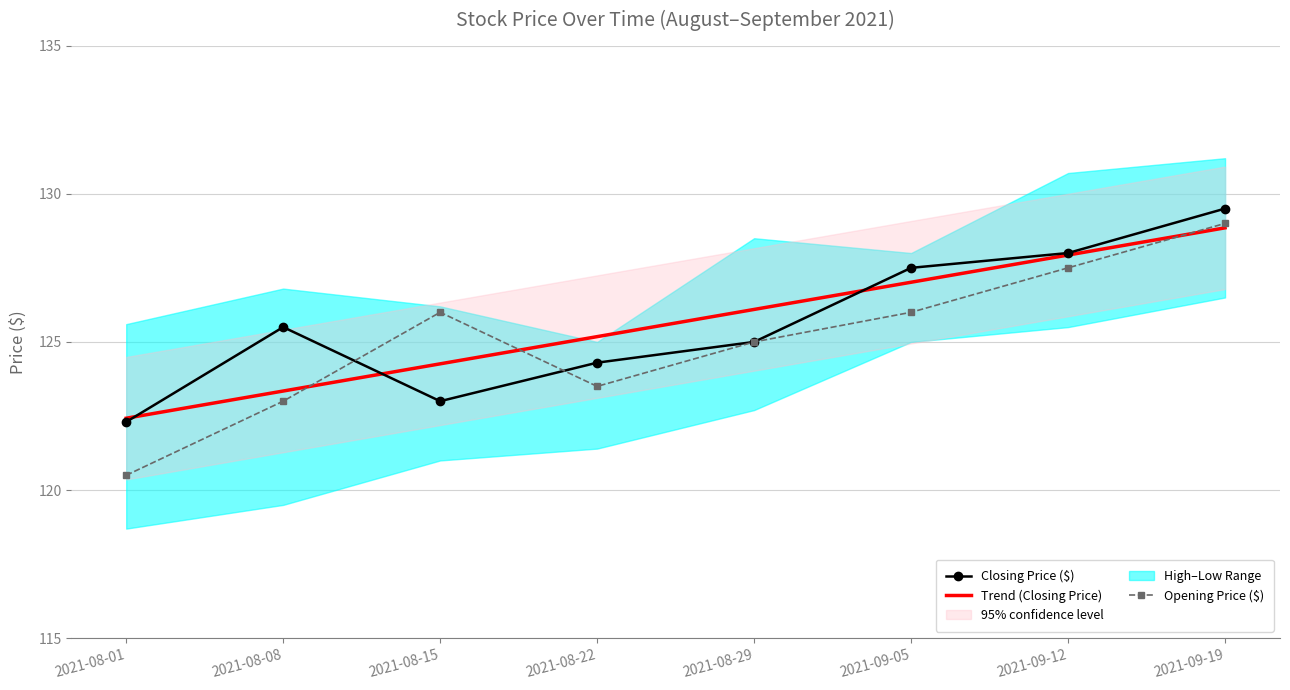

Which category has the highest value in the Closing Price ($) series?

2021-09-19